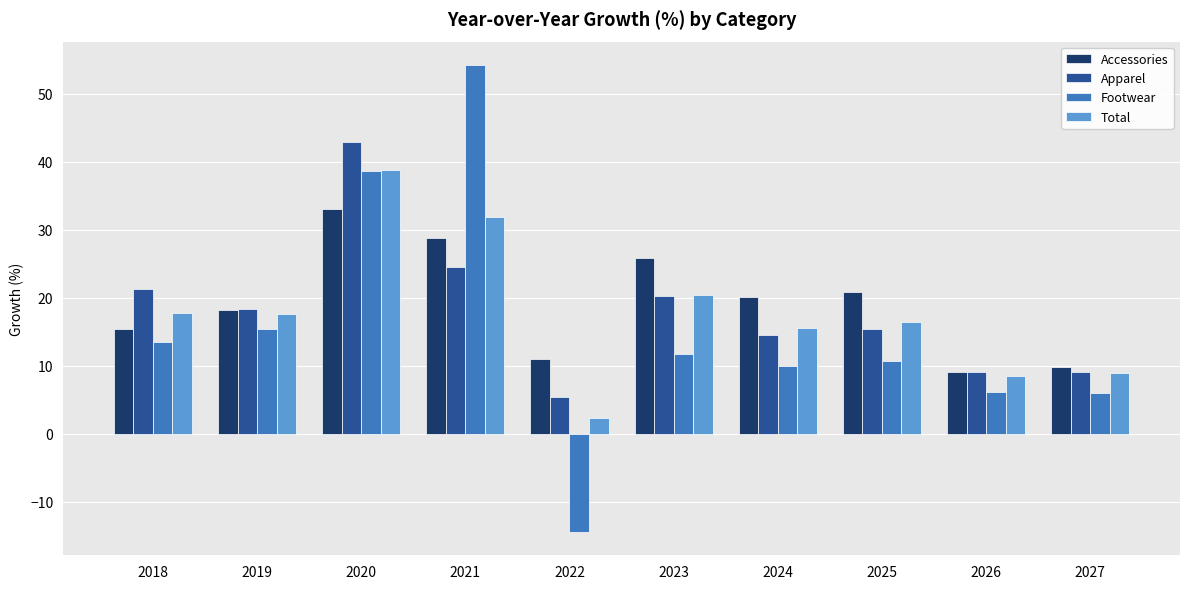

How many data points in Apparel are above 18?

5